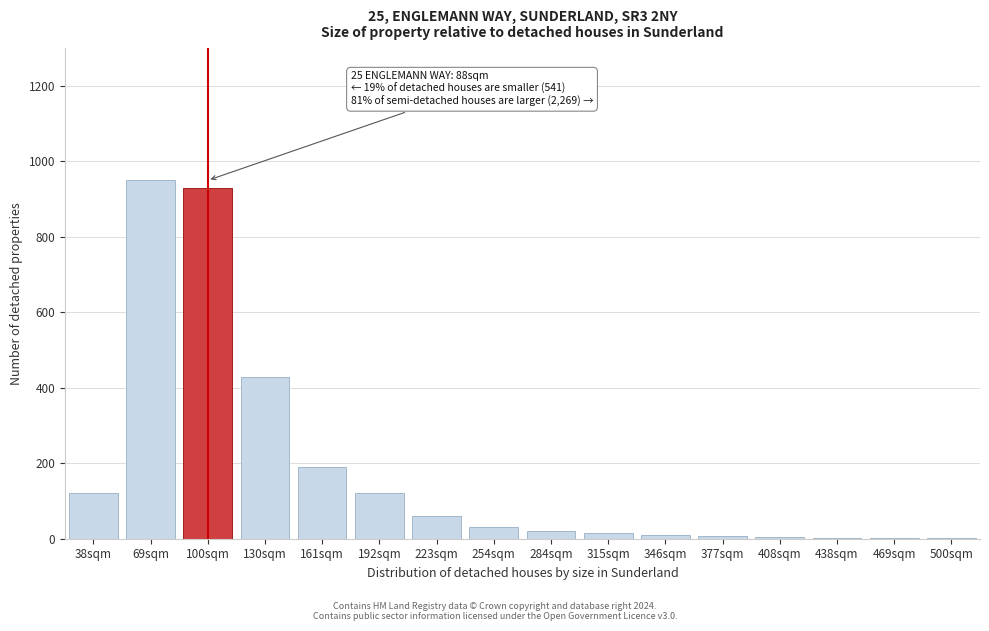

What is the ratio of the value at 161sqm to the value at 254sqm?

6.3